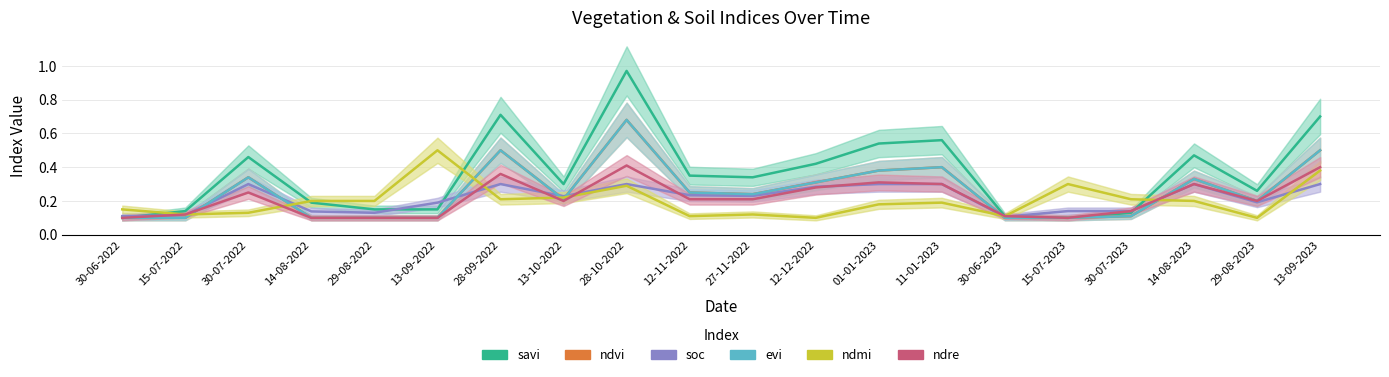

Count the number of data series in this chart.

6